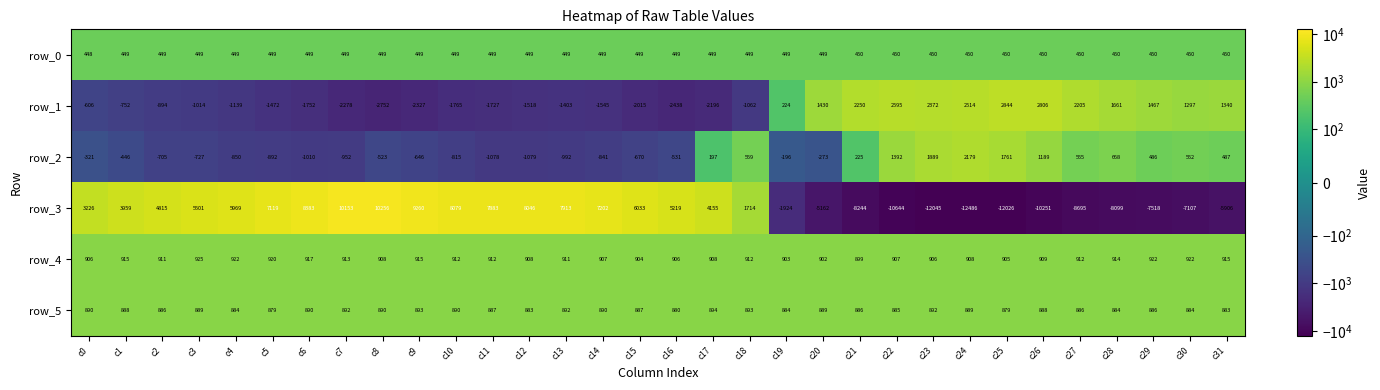

What is the difference between the second highest and minimum values in the row_1 series?

5558